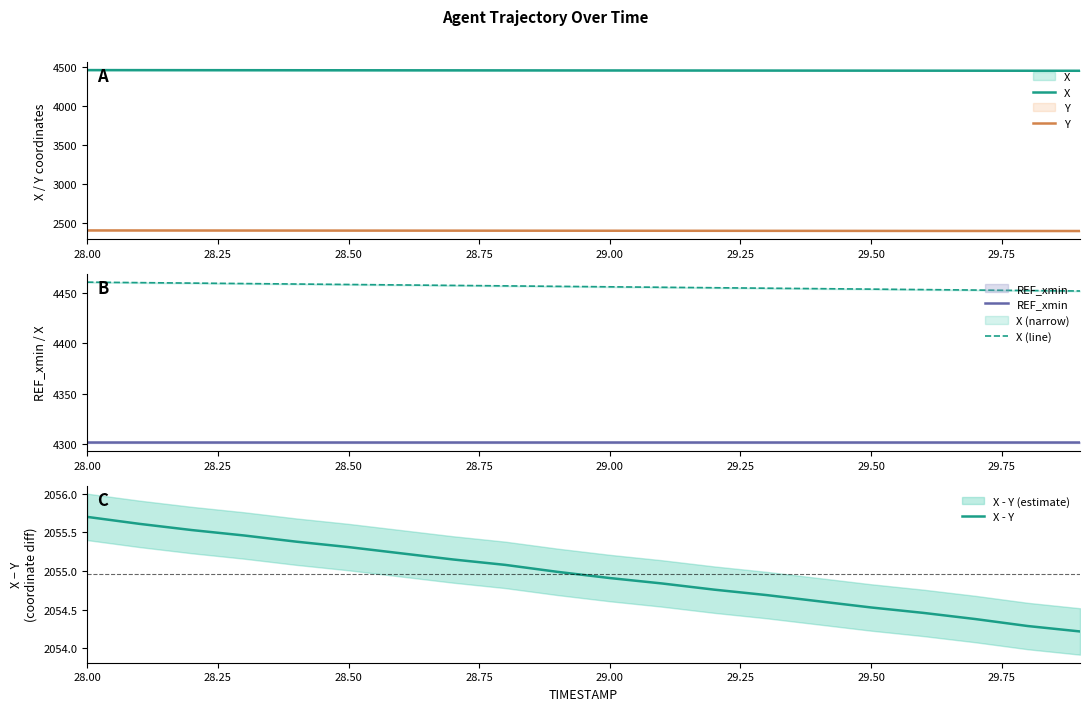

True or false: X - Y has a value of 742.0 at 28.00.

False